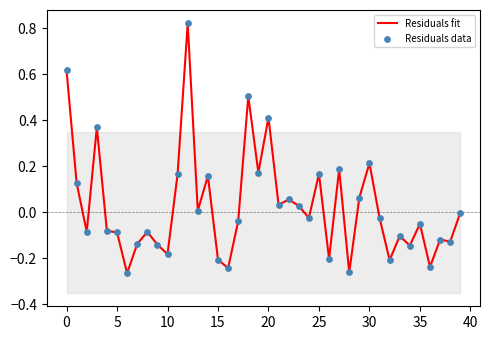

Is the value of Residuals fit at 32 greater than the value of Residuals data at 35?

No